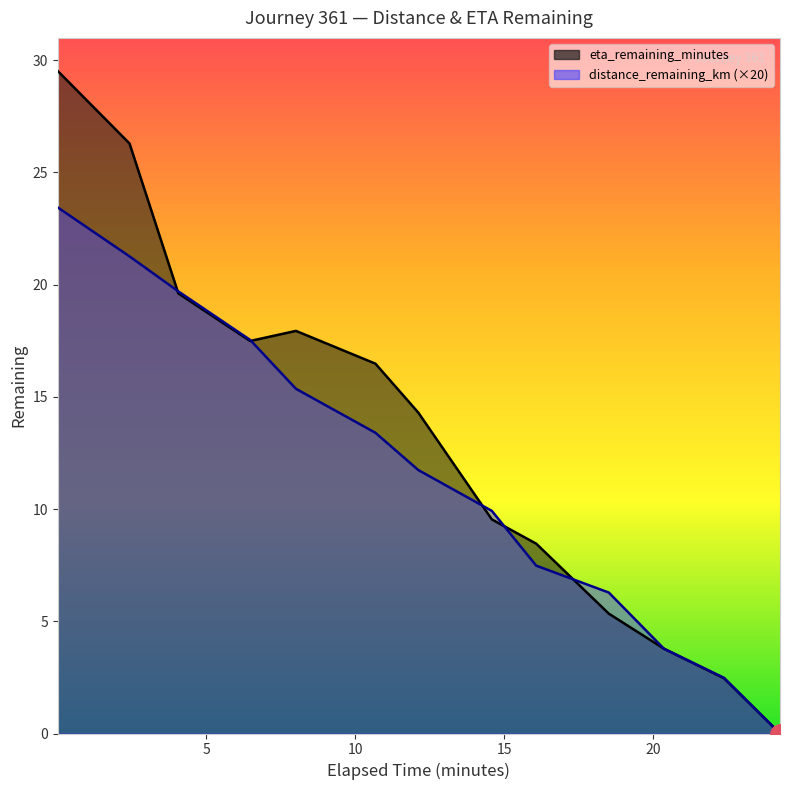

What is the label of the 1st point from the right?

24.27